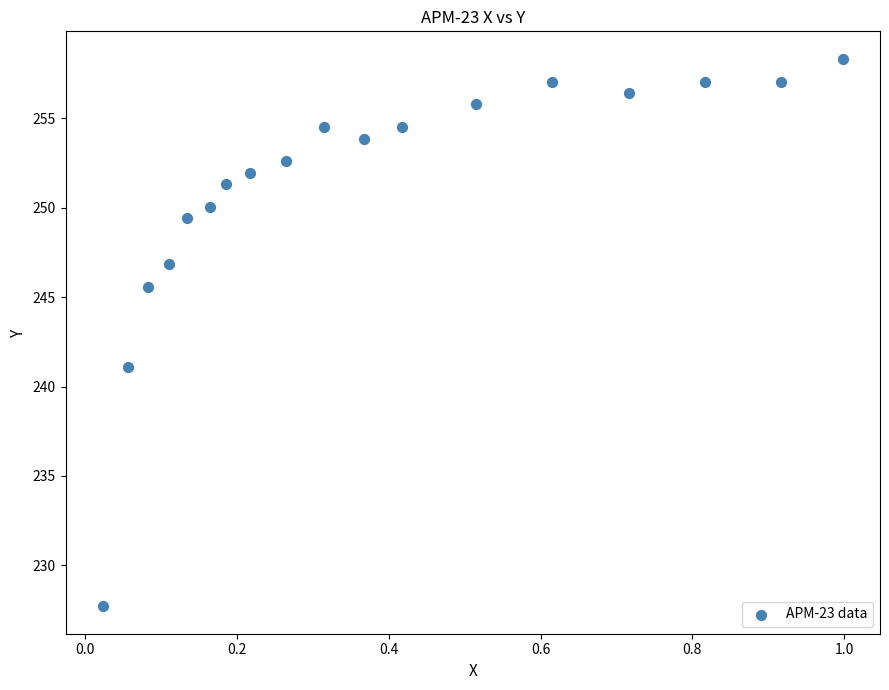

What is the range of Y values (max minus min)?

30.6